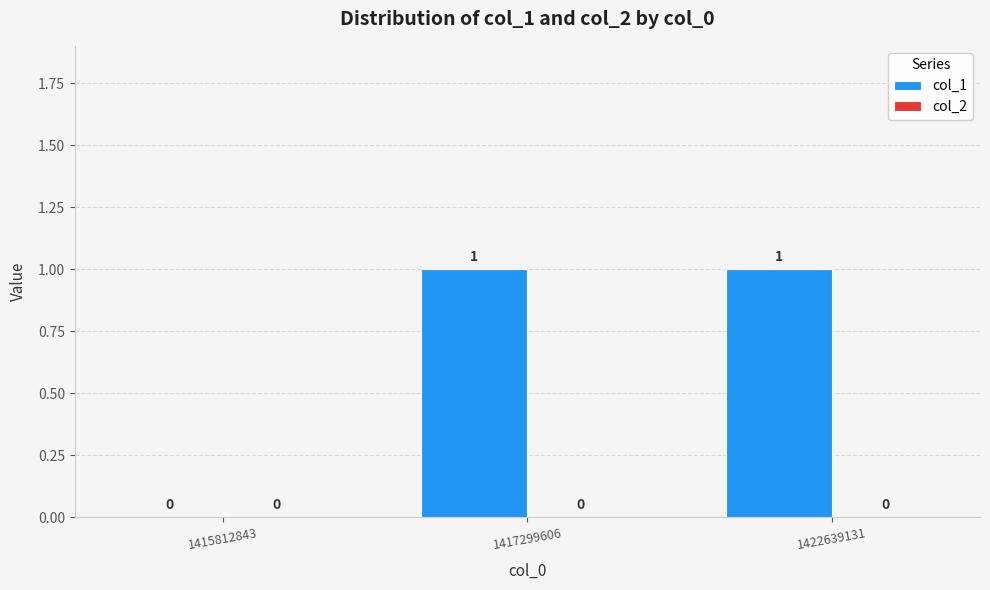

What is the ratio of the value at 1422639131 to the value at 1417299606?

1.0